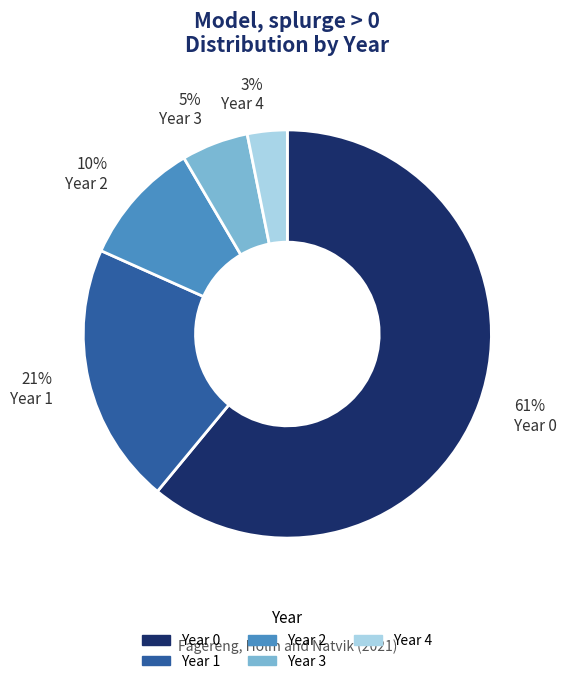

The Year 0 slice represents 75% of the pie. True or false?

False